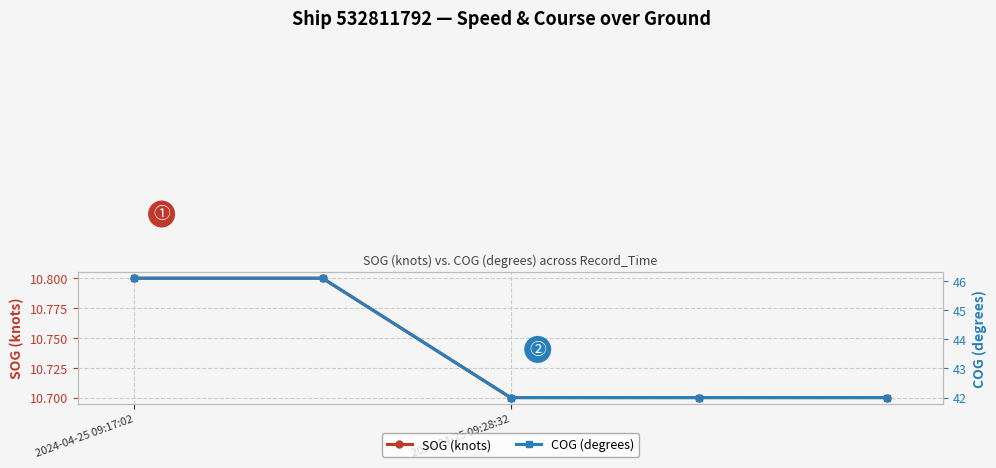

True or false: SOG (knots) and COG (degrees) intersect in this chart.

False